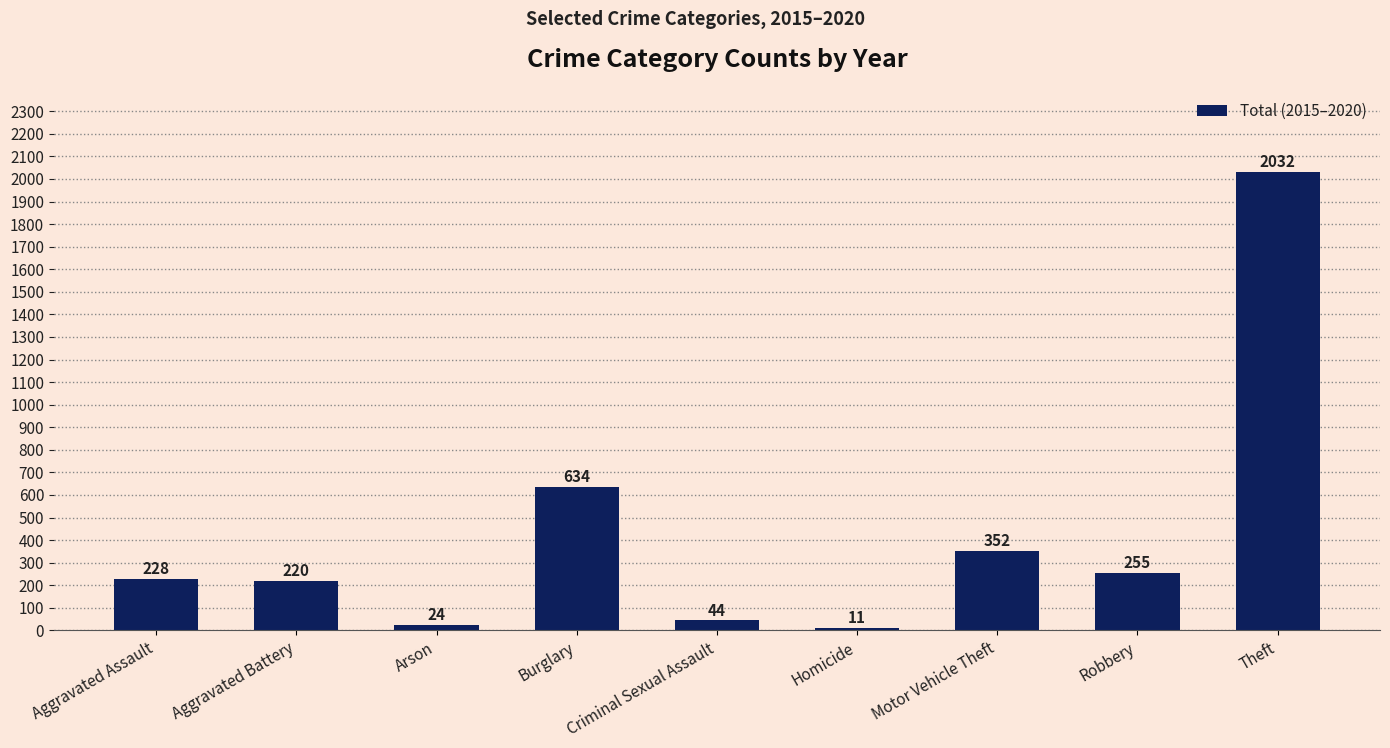

Read the value at Aggravated Battery, to the nearest 50.

200